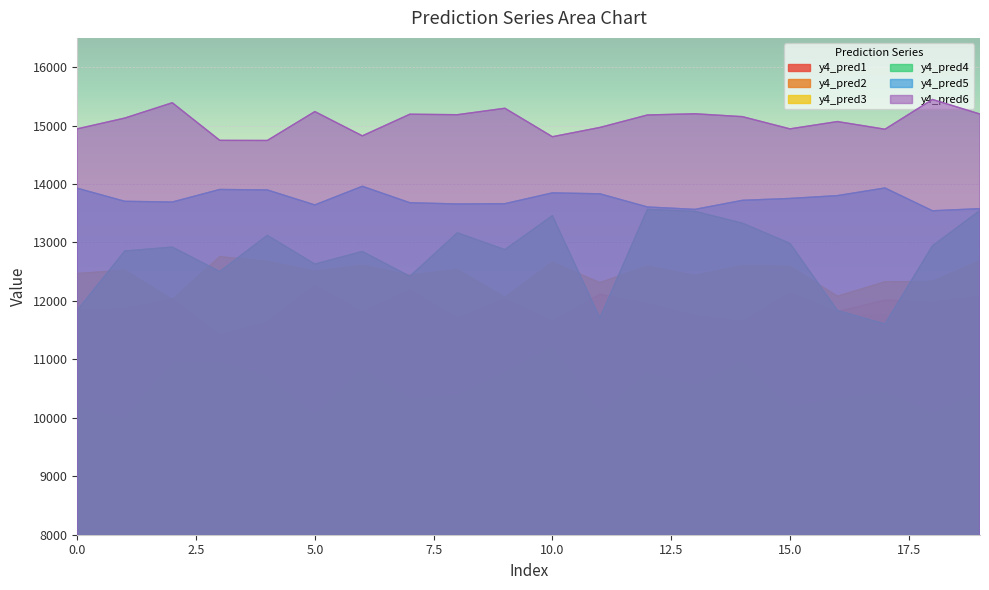

What is the difference between the y4_pred3 values at 7 and 18?

106.9